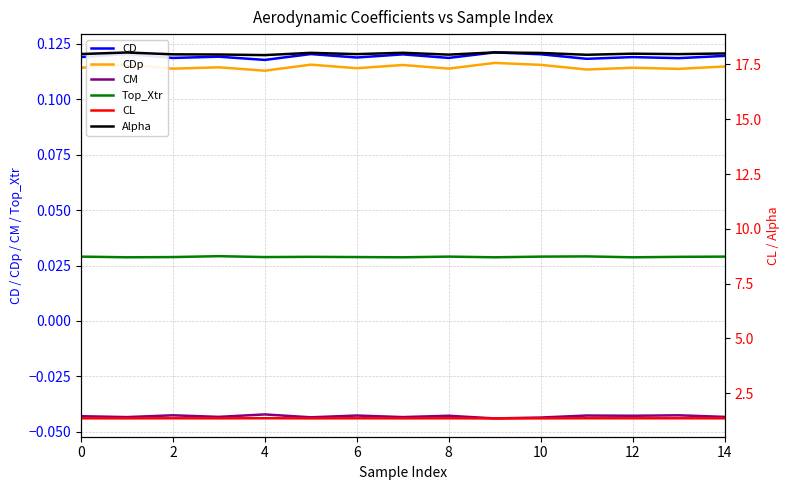

Which series changed the most between 10 and 14?

Alpha